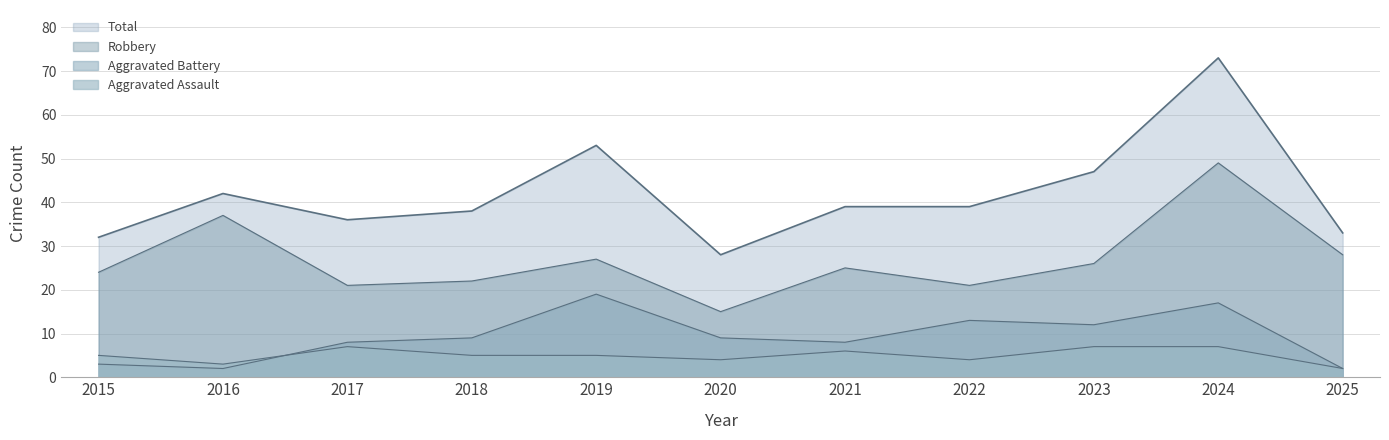

Read the Total value at 2022.

39